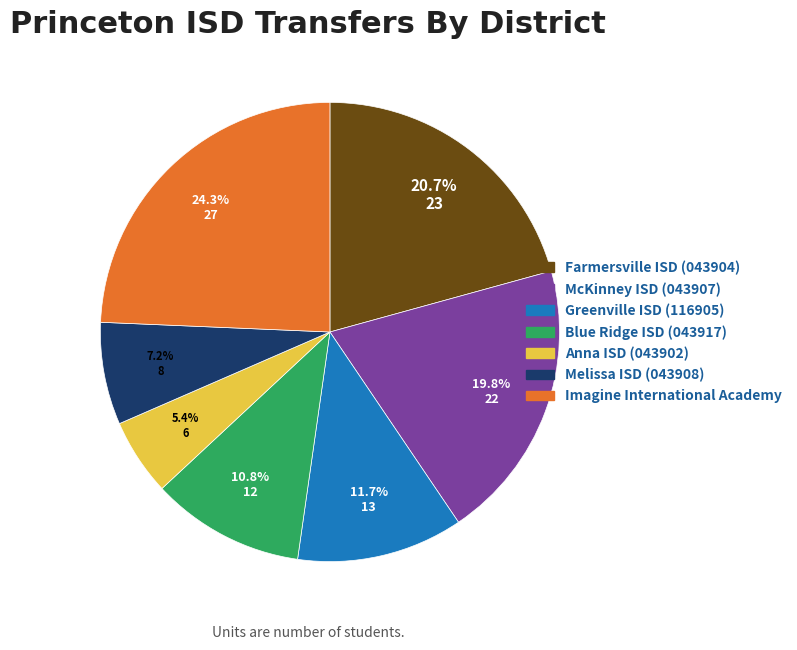

Combined, do Farmersville ISD (043904) and Blue Ridge ISD (043917) account for over 50%?

No